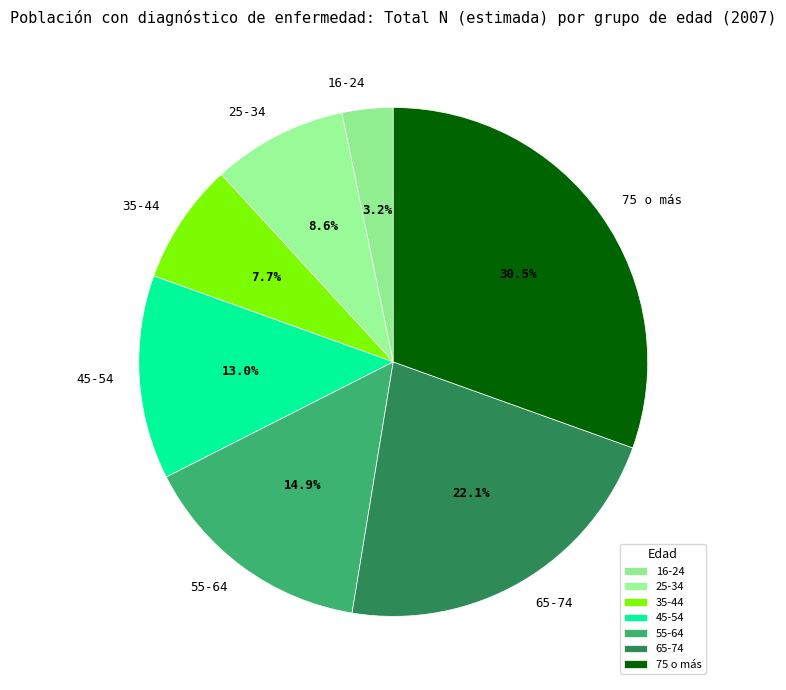

To the nearest percent, what percentage of the pie is 35-44?

8%